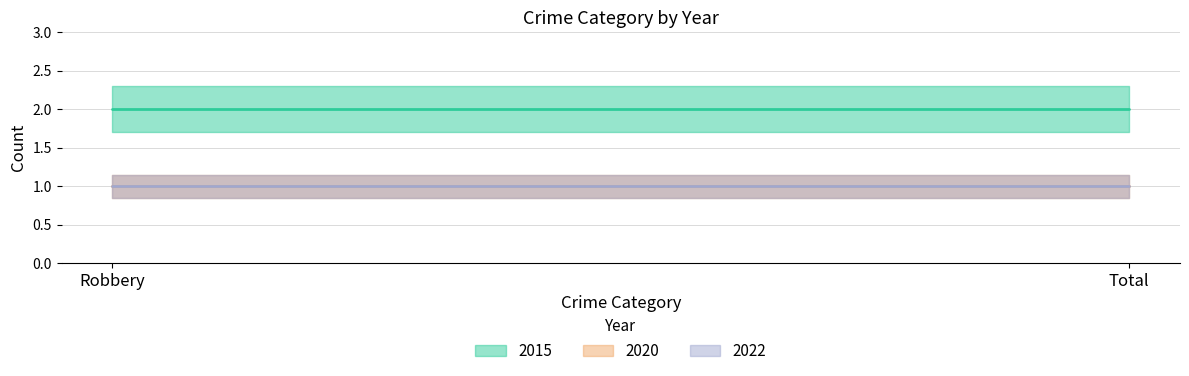

Which series has the widest spread of values?

2015